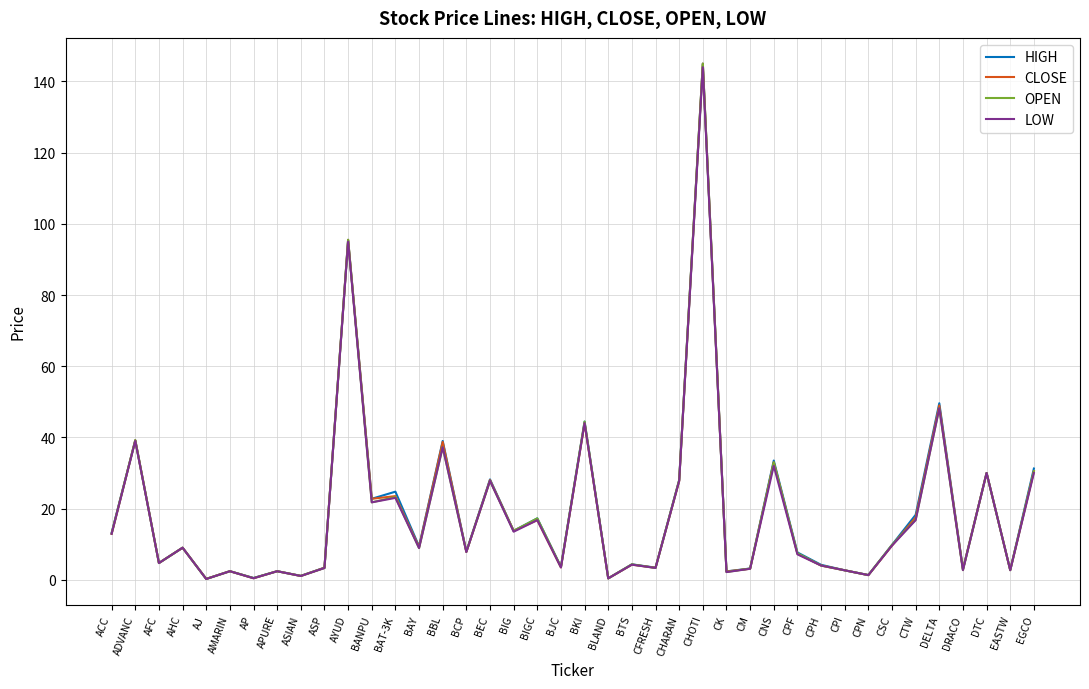

What is the difference between the OPEN values at AP and BAY?

8.4